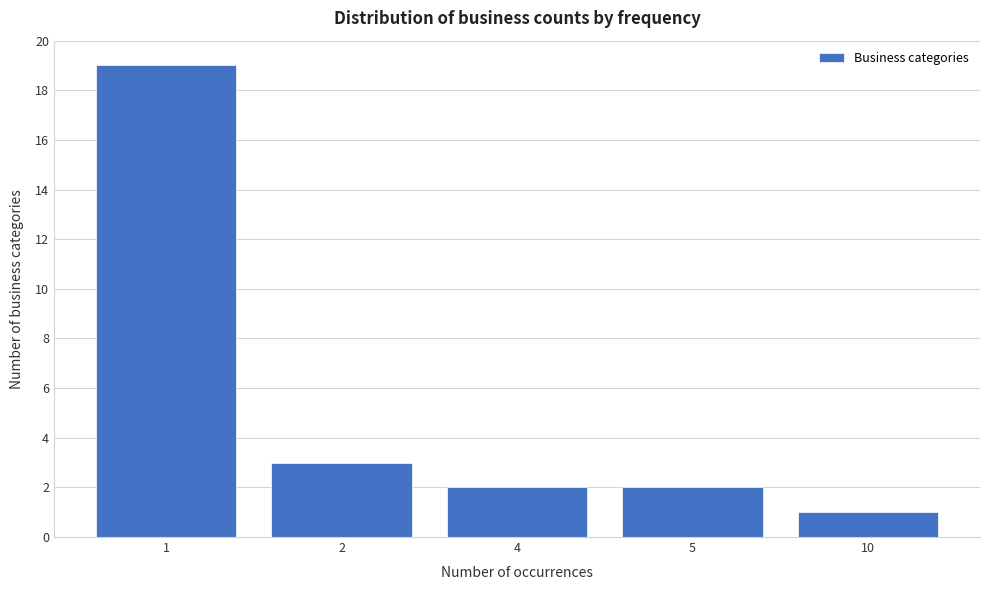

Reading left to right, extract all data points from this chart.

19	3	2	2	1